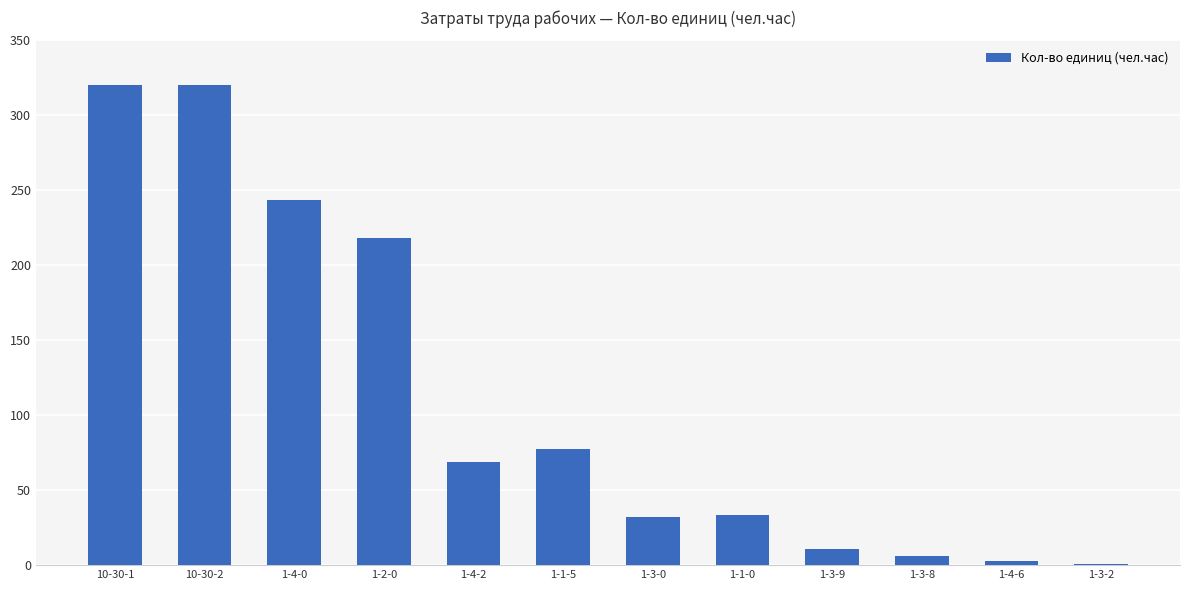

Where does the data first go above 68?

10-30-1